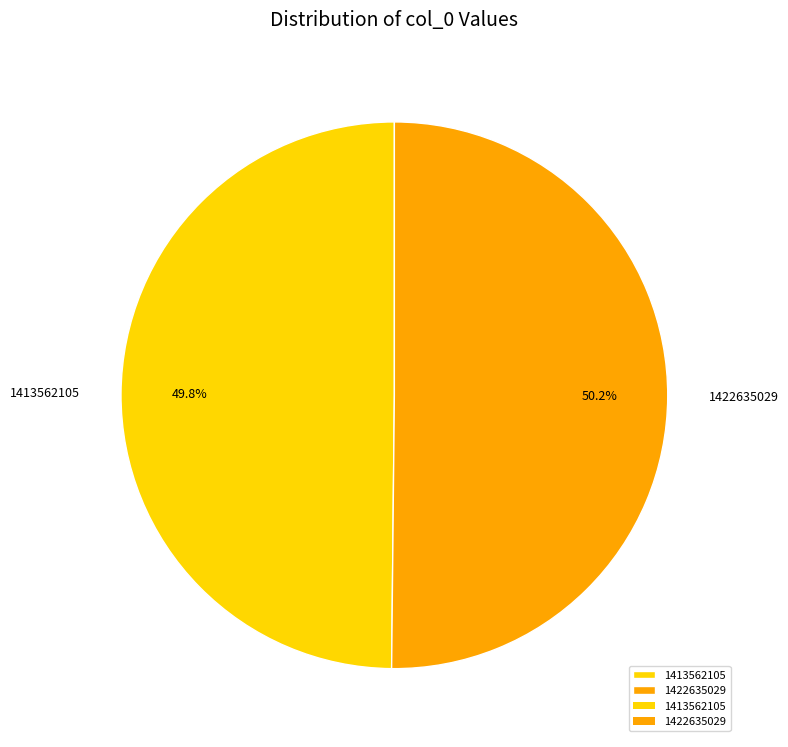

Is there any slice that represents more than half of the pie?

Yes